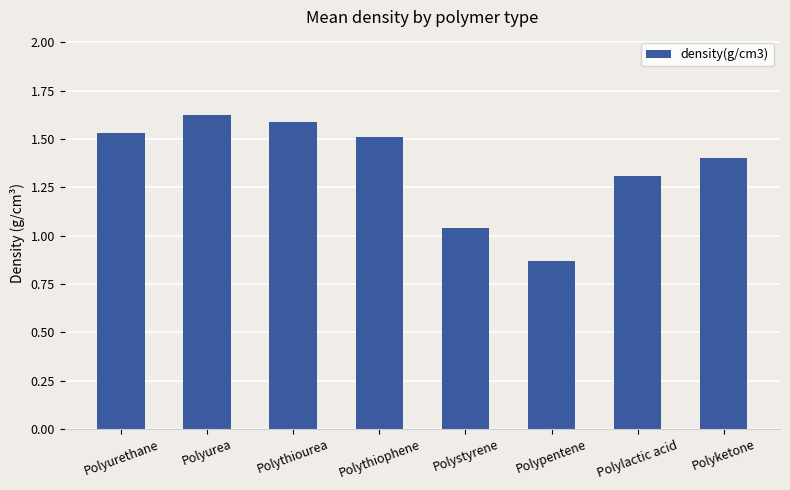

How many distinct data groups are displayed?

1